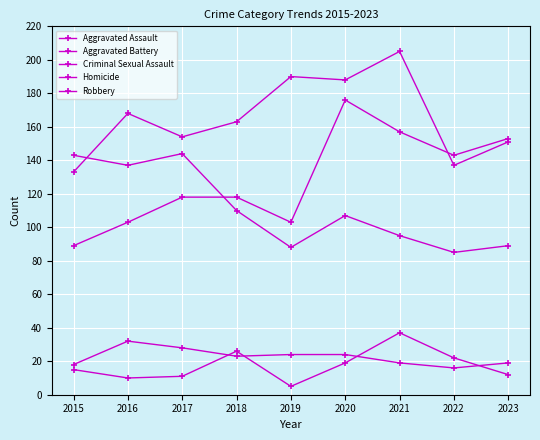

How many data points does each series have?

9